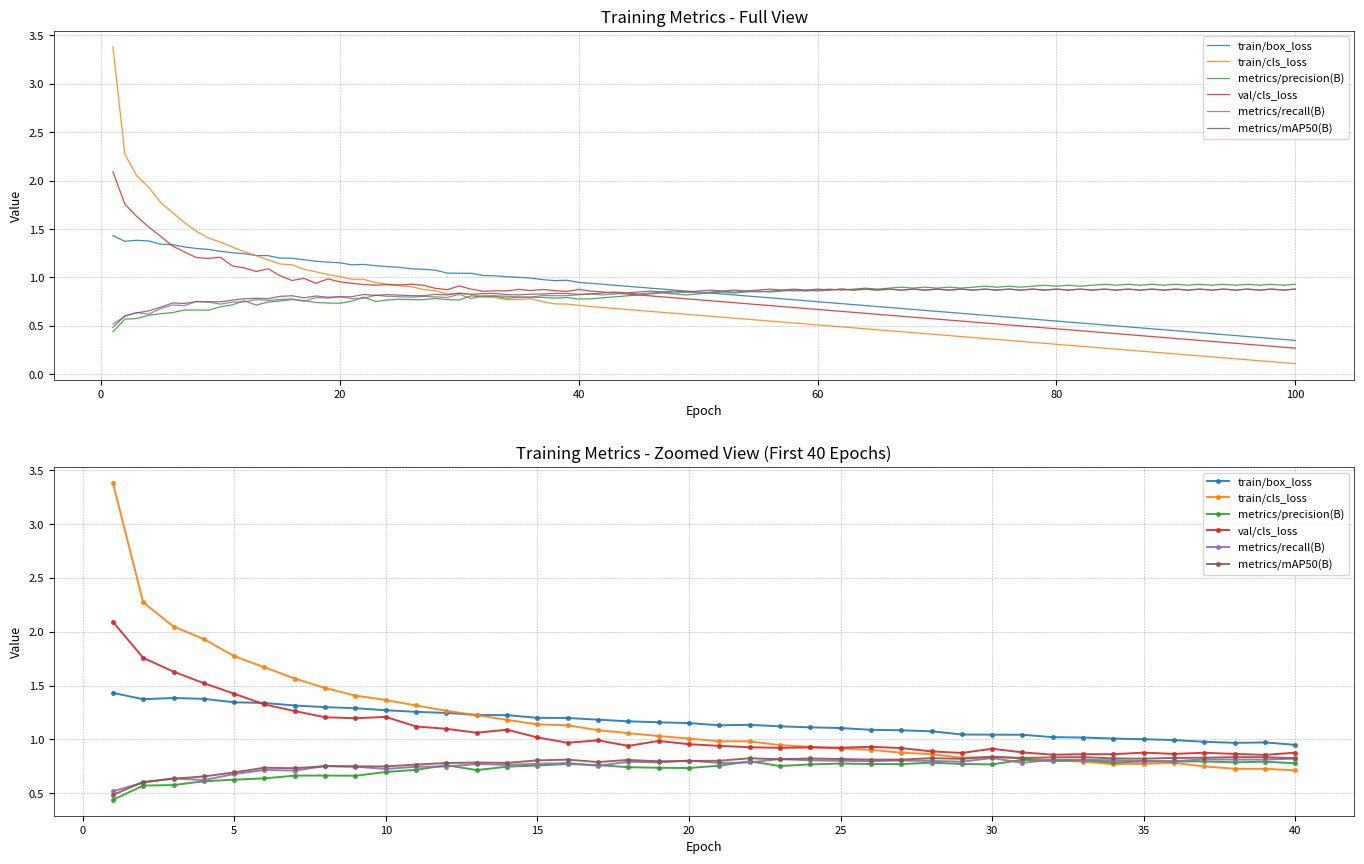

How many data points does each series have?

40